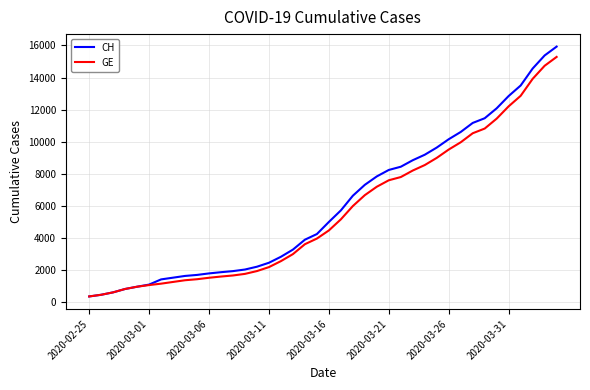

Which series has the widest spread of values?

CH